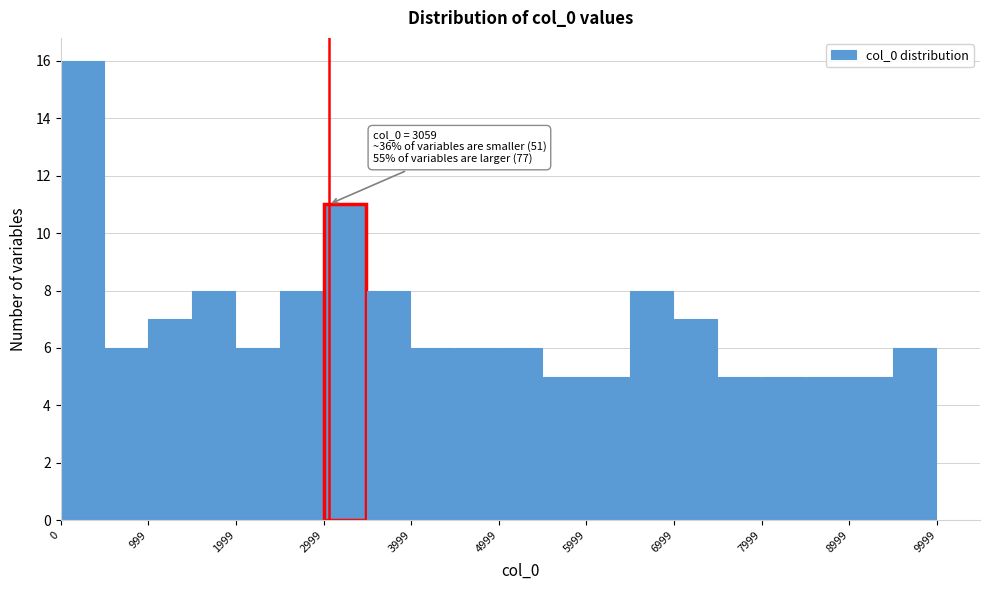

Which range on the x-axis has the tallest bar?

0 to 500